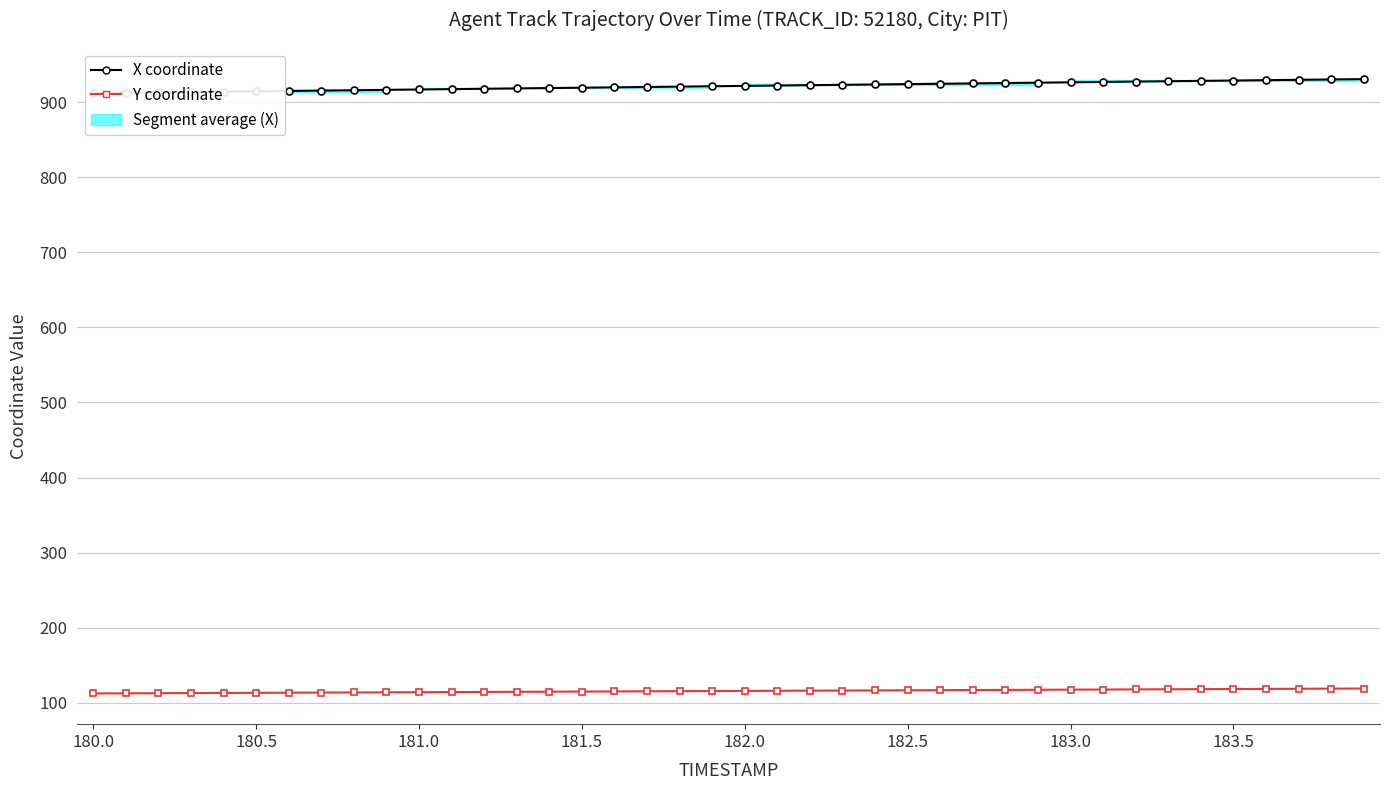

How many data points in Y coordinate are above 115?

25